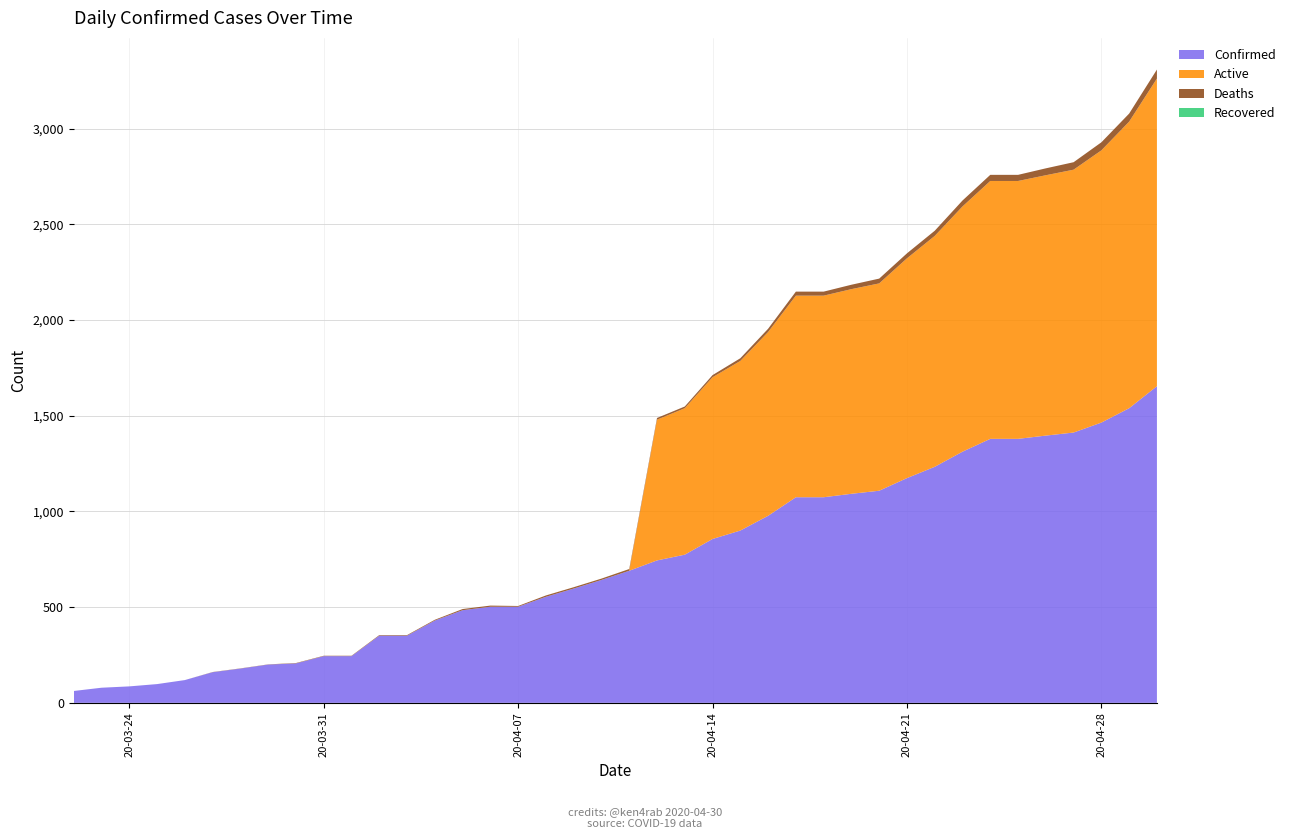

Reading right to left, extract all data points from this chart.

Confirmed: 1654	1539	1464	1412	1396	1379	1379	1312	1233	1174	1108	1092	1074	1074	977	900	856	774	744	690	642	597	554	502	502	484	430	351	351	244	244	206	200	179	160	119	98	86	79	62
Active: 1607	1497	1422	1373	1360	1347	1347	1281	1206	1148	1083	1069	1053	1053	960	886	845	765	735	0	0	0	0	0	0	0	0	0	0	0	0	0	0	0	0	0	0	0	0	0
Deaths: 47	42	42	39	36	32	32	31	27	26	25	23	21	21	17	14	11	9	9	9	7	7	7	4	6	6	4	3	3	2	2	2	1	1	1	0	0	0	0	0
Recovered: 0	0	0	0	0	0	0	0	0	0	0	0	0	0	0	0	0	0	0	0	0	0	0	0	0	0	0	0	0	0	0	0	0	0	0	0	0	0	0	0